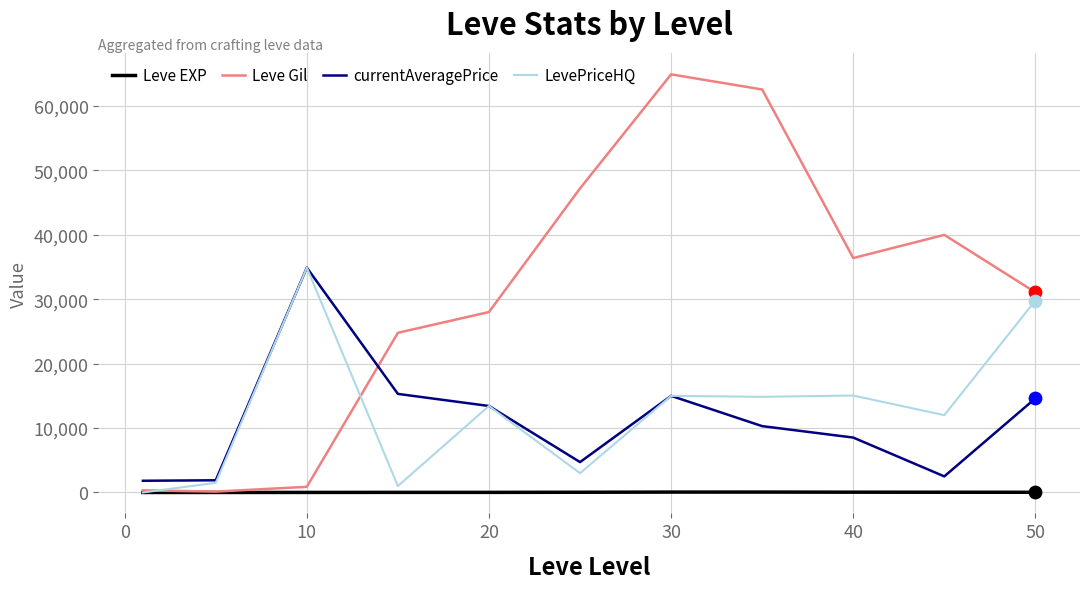

What are all the series names shown in the legend?

Leve EXP, Leve Gil, currentAveragePrice, LevePriceHQ